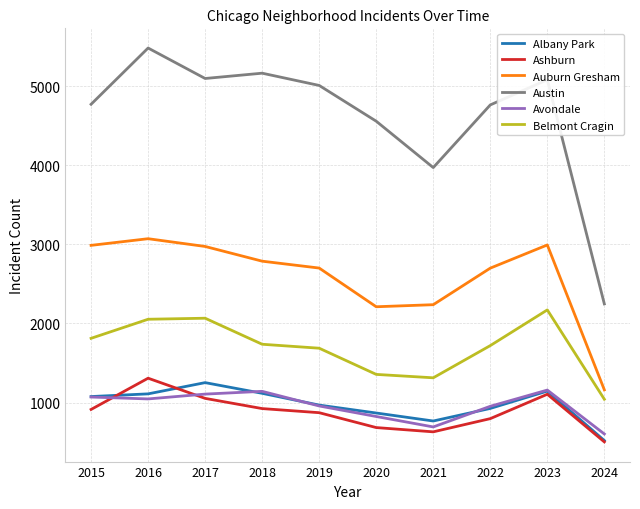

Where is the first local minimum for Austin?

2017